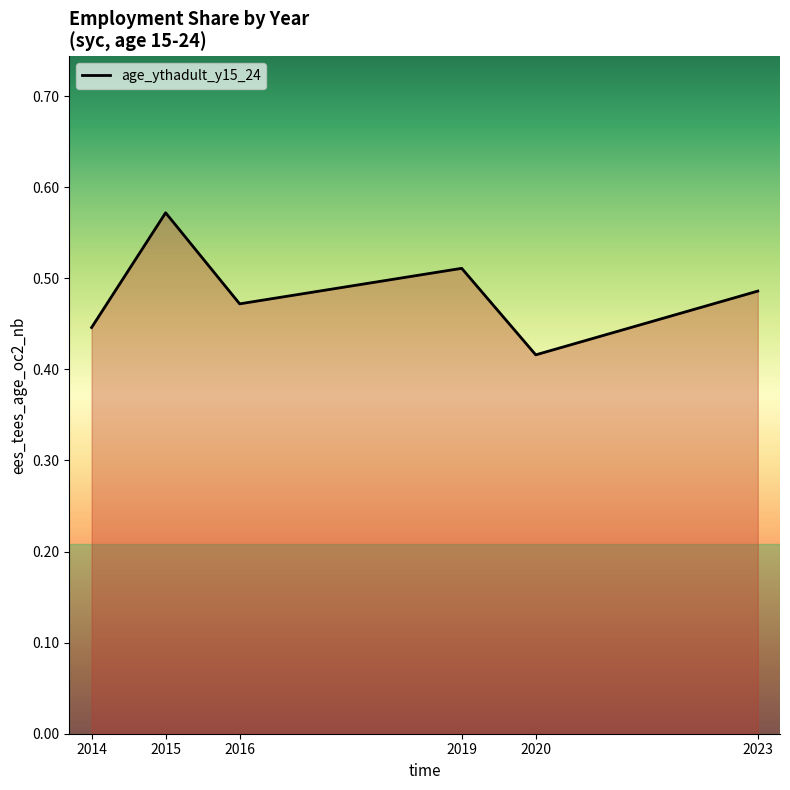

List the labels in order of value, largest first.

2015, 2019, 2023, 2016, 2014, 2020